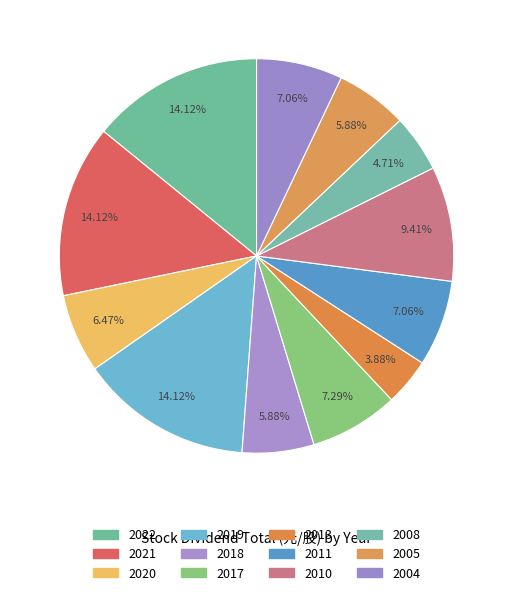

Which category has the smallest portion of the pie?

2013